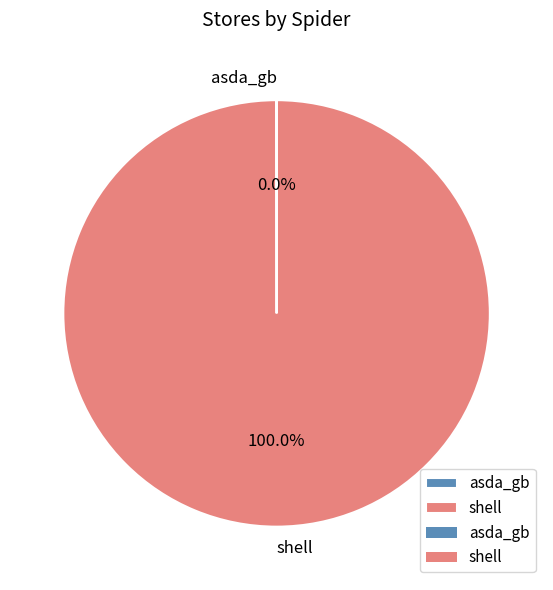

Is there a majority slice in this chart?

Yes